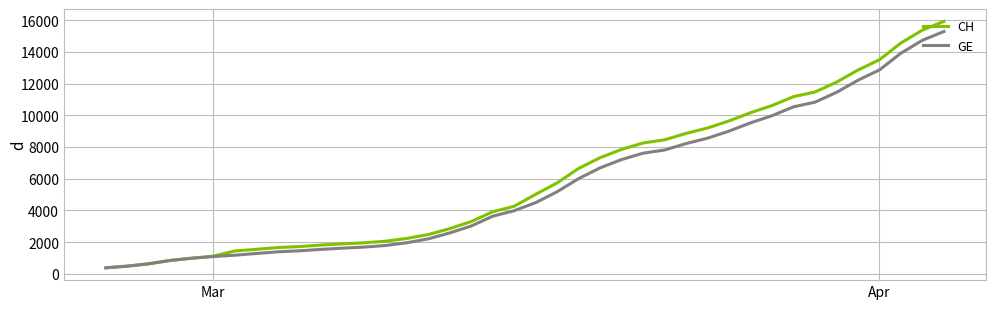

What is the minimum value for CH?

375